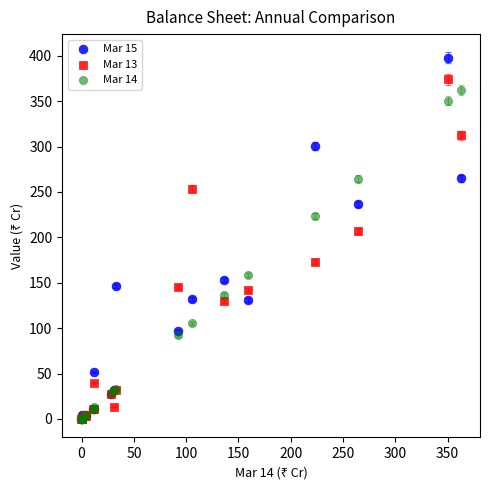

Which series reaches the maximum Y coordinate?

Mar 15